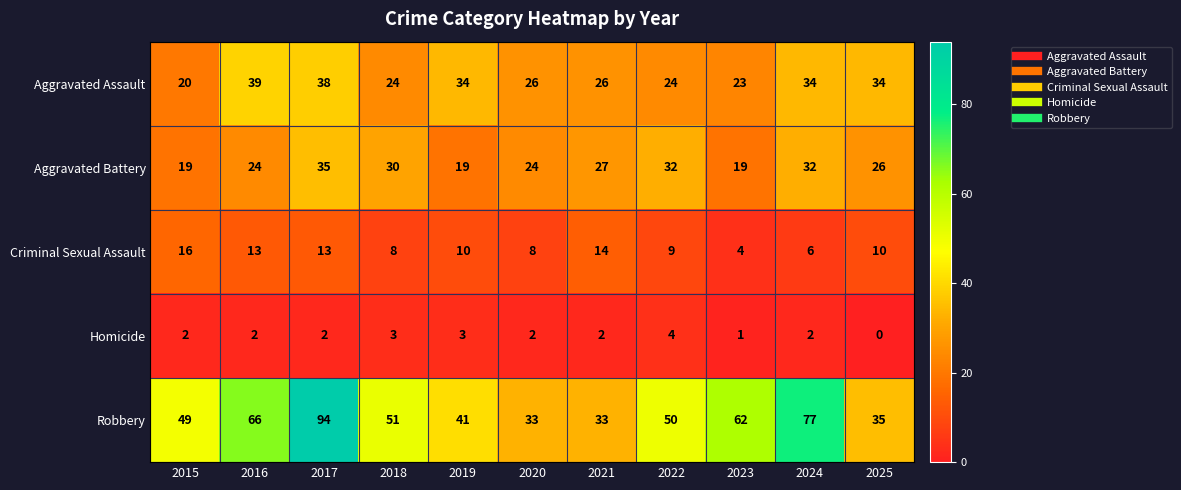

At which category is the sum across all series the highest?

2017